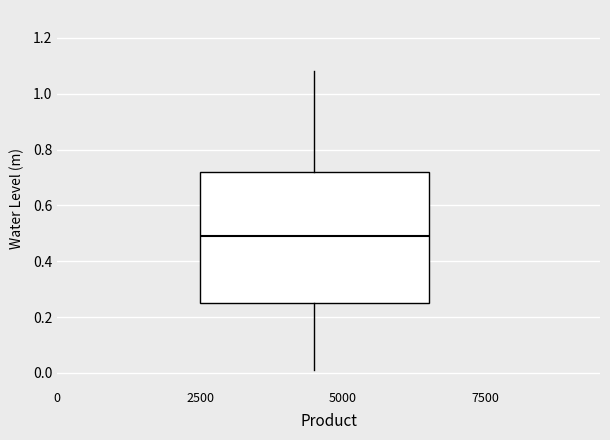

Transcribe this box plot: give where the median line is, the range the box spans, and where the two whiskers end, as read against the y-axis. The values are not printed on the chart, so give them approximately, as read against the axis.

median 0.48, box 0.24 to 0.72, whiskers 0.02 to 1.08